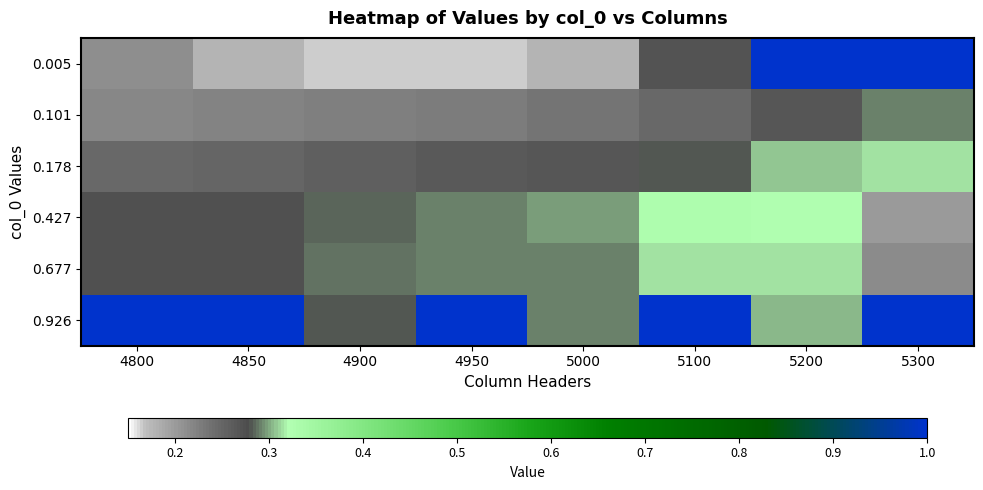

At which category does the chart reach its peak across all series?

5200